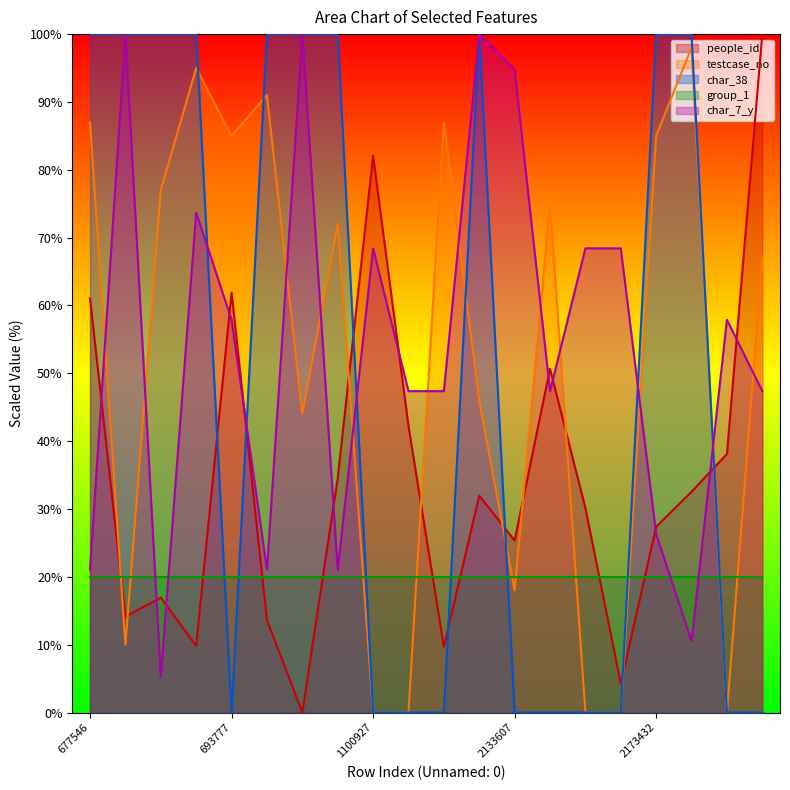

What is the difference between the maximum and minimum values in the testcase_no series?

98.0